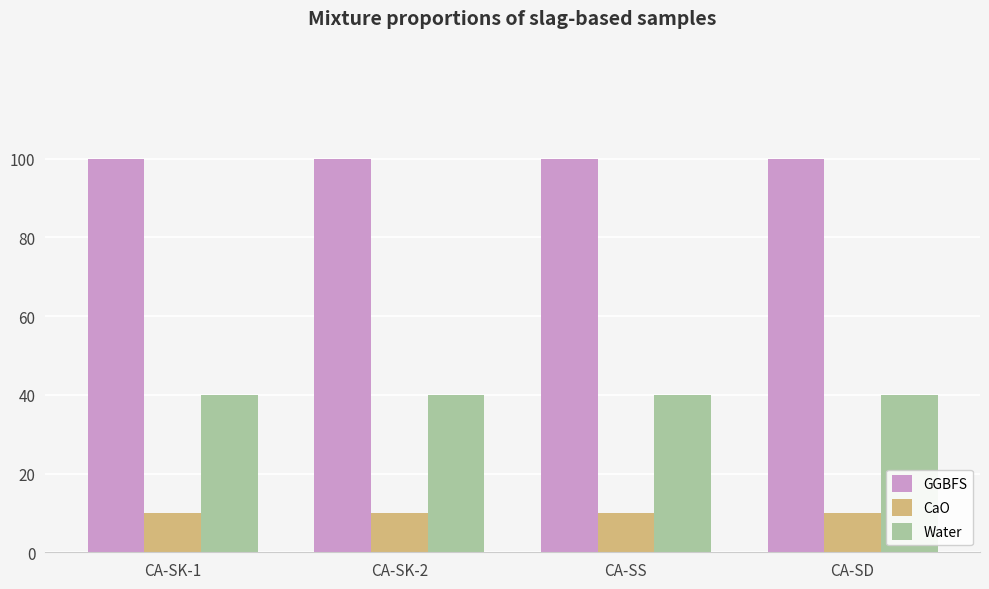

Reading left to right, list all the values displayed in this chart.

GGBFS: 100	100	100	100
CaO: 10	10	10	10
Water: 40	40	40	40